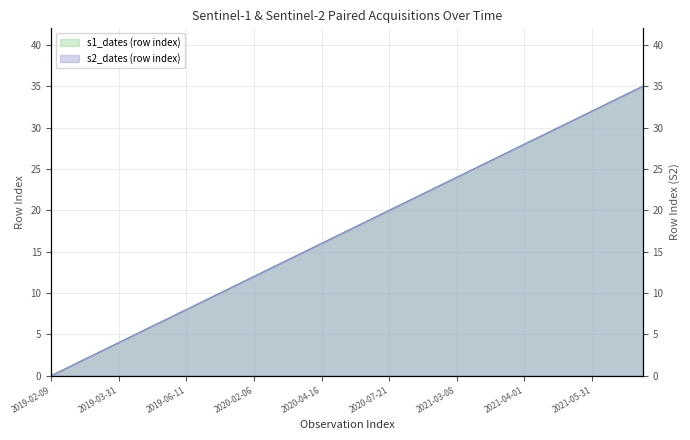

How many data points in s1_dates (row index) are less than 18?

18